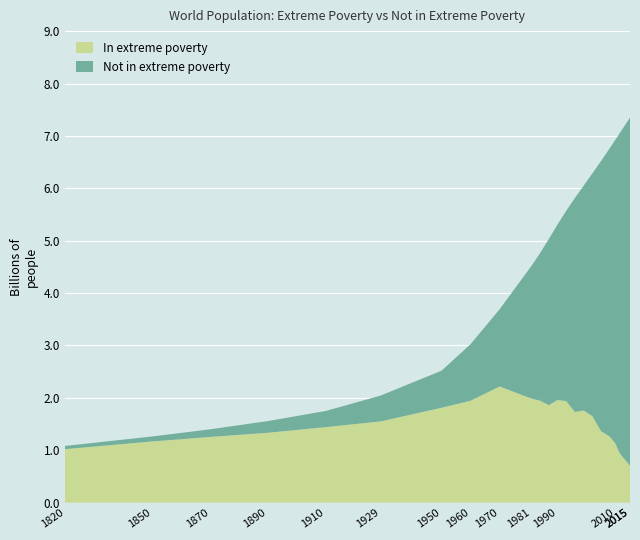

Reading left to right, transcribe all the data shown in this chart.

Not in extreme poverty: 60612233.4	94701155.5	145524976.0	222681713.8	308000000.0	492839708.8	708120000.0	1080283050.0	1472777874.0	2532224584.0	2819363014.0	3173310637.0	3349869351.0	3632226592.0	4083568477.0	4290096330.0	4630684632.0	5155728030.0	5502296697.0	5802258779.0	6023131152.0	6193988645.0	6643922777.0
In extreme poverty: 1021749077.0	1167980918.0	1253753639.0	1334533068.0	1442000000.0	1552138336.0	1811880000.0	1945719892.0	2218394742.0	1986377458.0	1946294548.0	1860494307.0	1959798348.0	1937818788.0	1731823828.0	1759108873.0	1651617135.0	1363907820.0	1261436182.0	1127466264.0	990295899.7	903511807.7	705549321.5